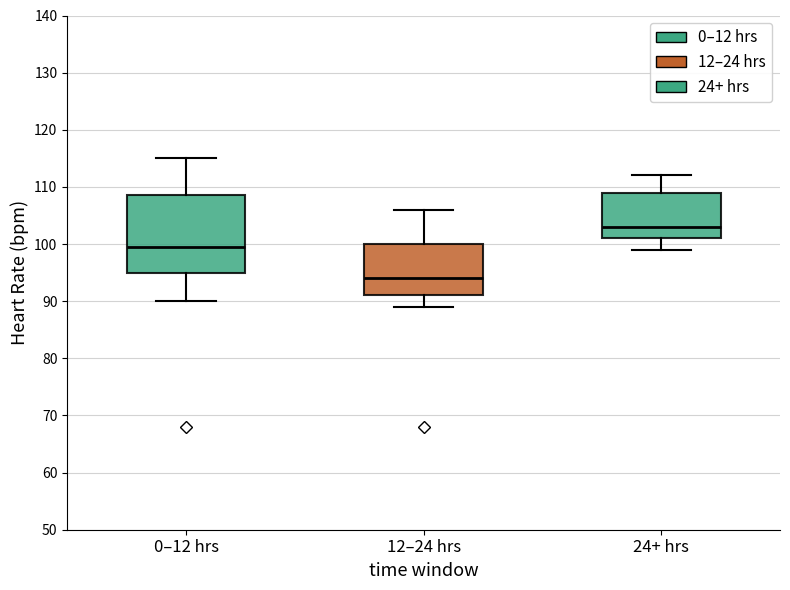

Which box has the lowest median line?

12–24 hrs